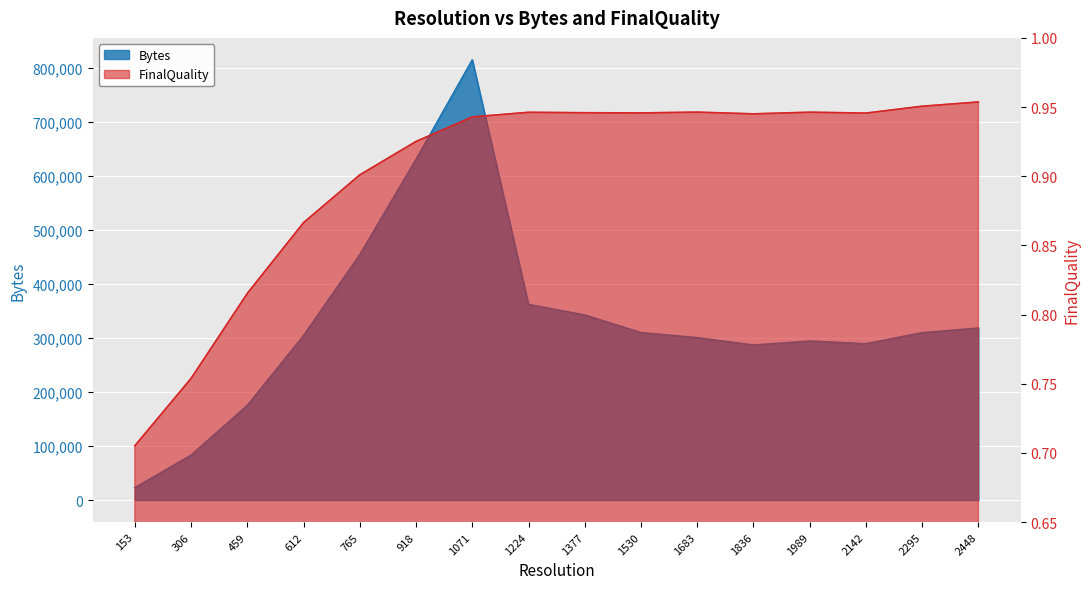

Reading left to right, extract all data points from this chart.

Bytes: 22830.0	83022.0	175115.0	304376.0	454213.0	630634.0	814819.0	362083.0	342507.0	309943.0	300541.0	286907.0	294317.0	289301.0	309778.0	318348.0
FinalQuality: 0.7	0.8	0.8	0.9	0.9	0.9	0.9	0.9	0.9	0.9	0.9	0.9	0.9	0.9	1.0	1.0